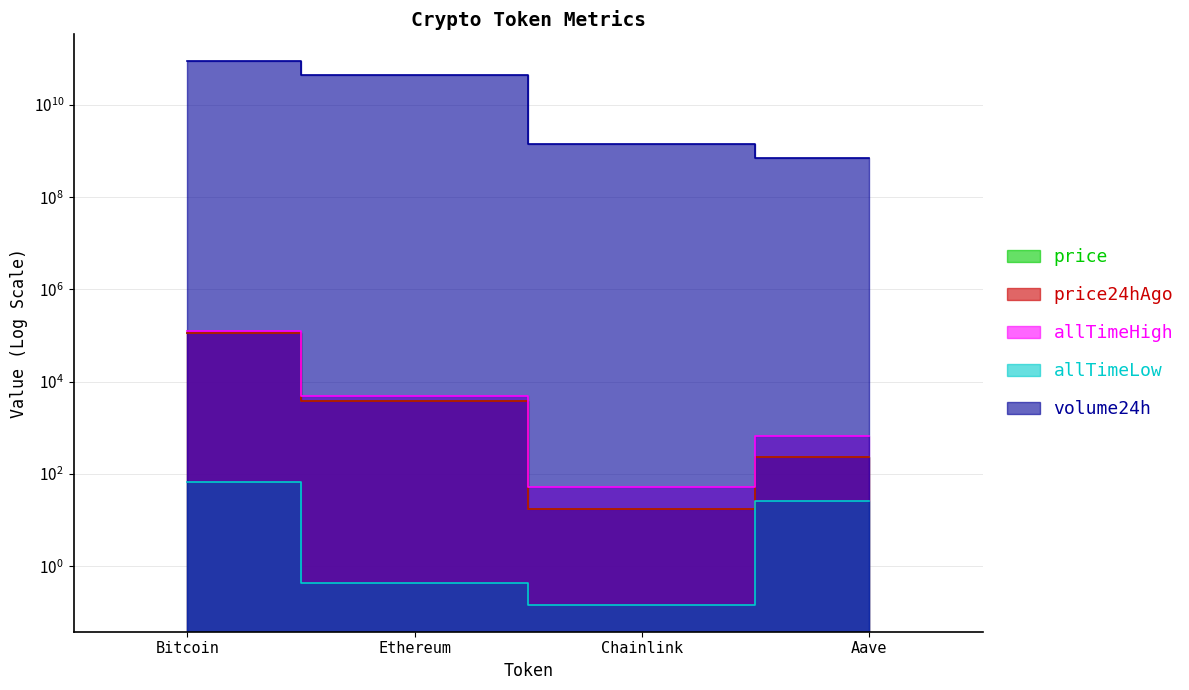

What is the difference between the price24hAgo values at Bitcoin and Aave?

112292.0